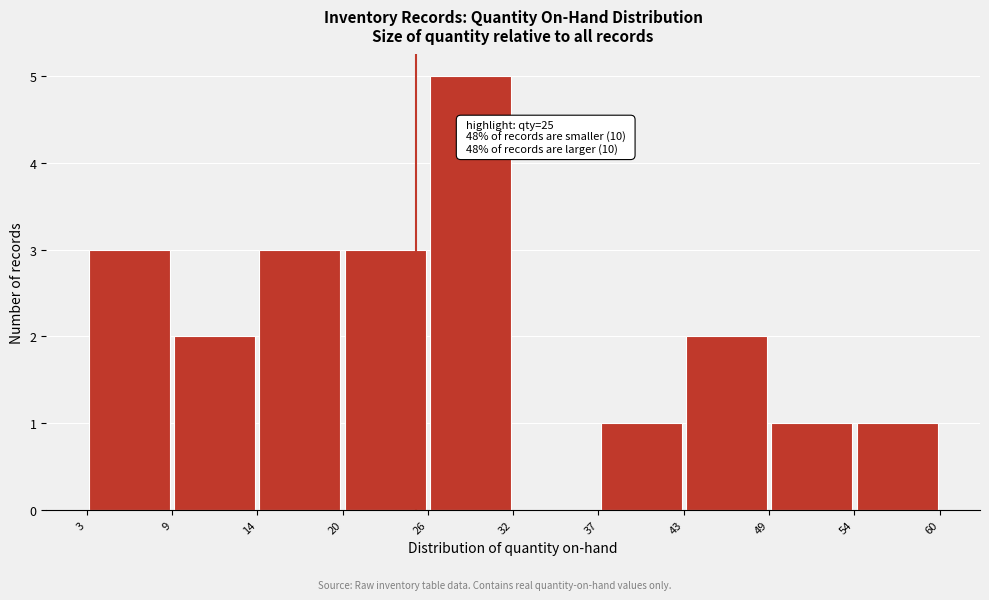

Which range on the x-axis has the tallest bar?

26 to 32